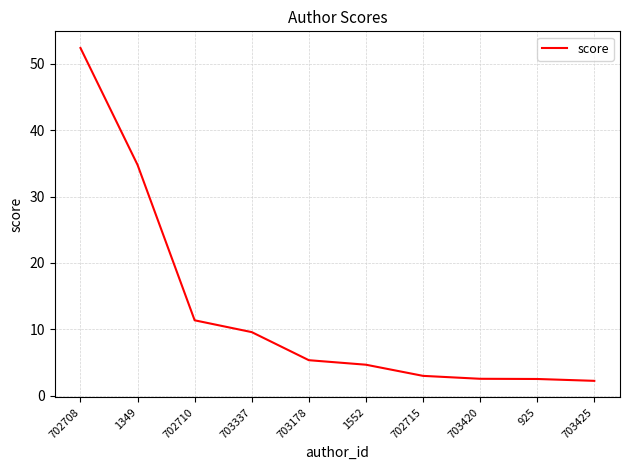

True or false: there are more than 1 points higher than both neighbors.

False